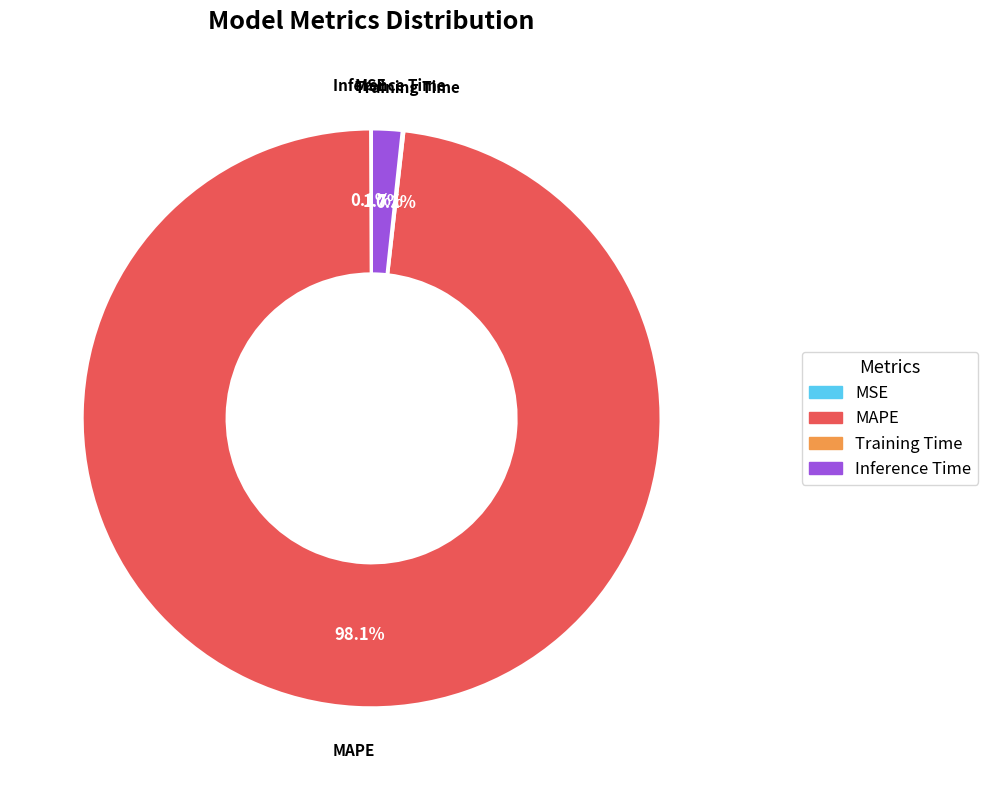

What percentage is the Inference Time slice, to the nearest percent?

2%